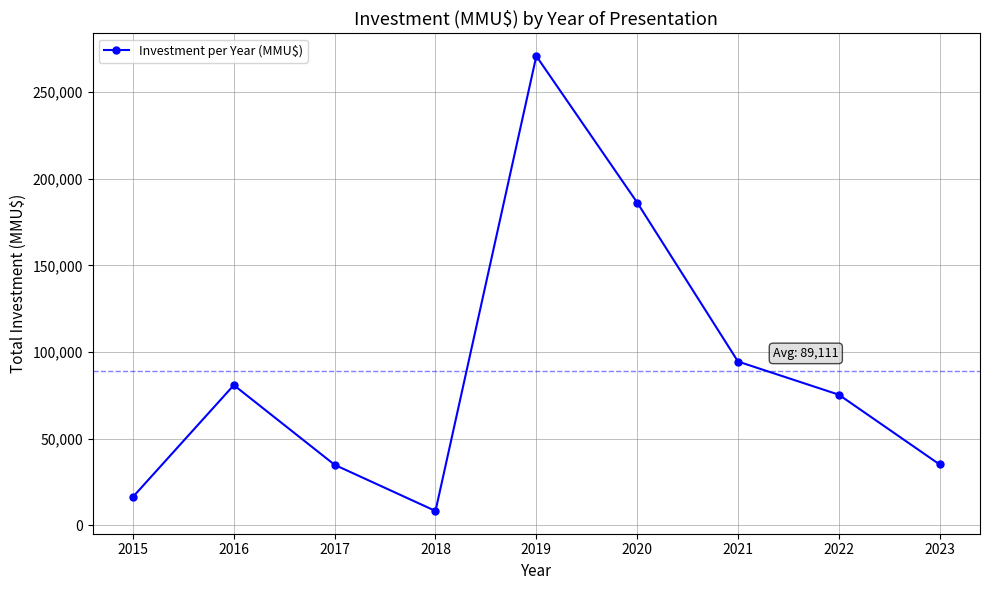

True or false: the data has more than 1 interior local peaks.

True